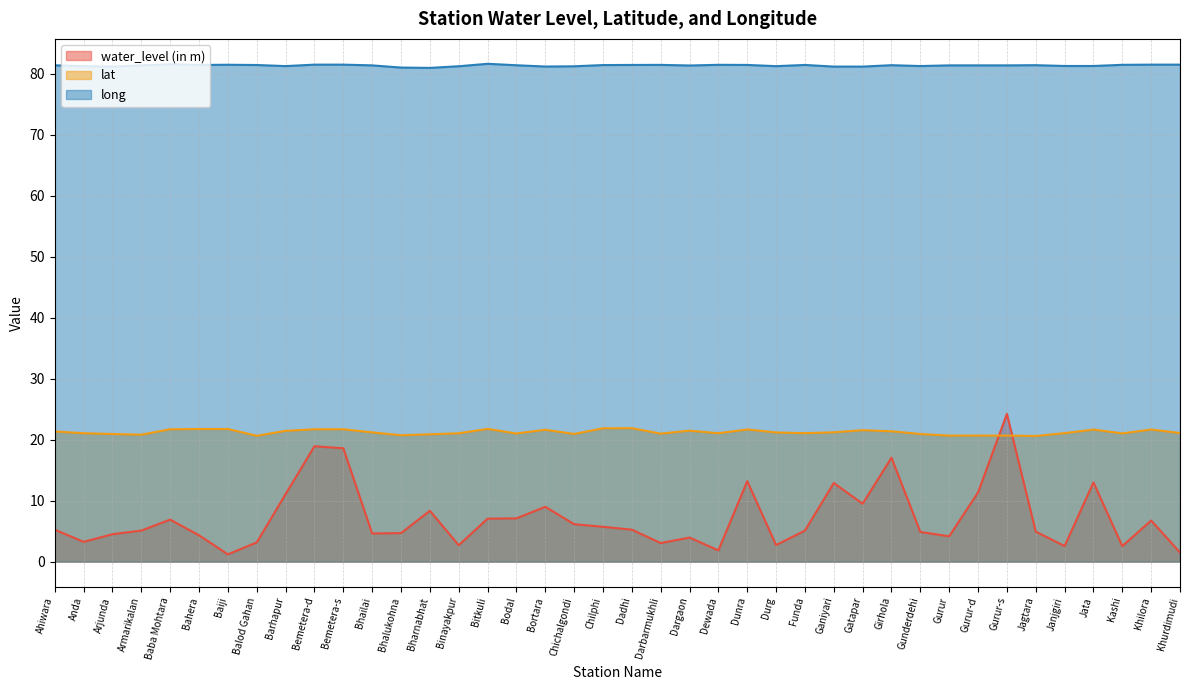

What position from the left is Darbarmukhli?

22